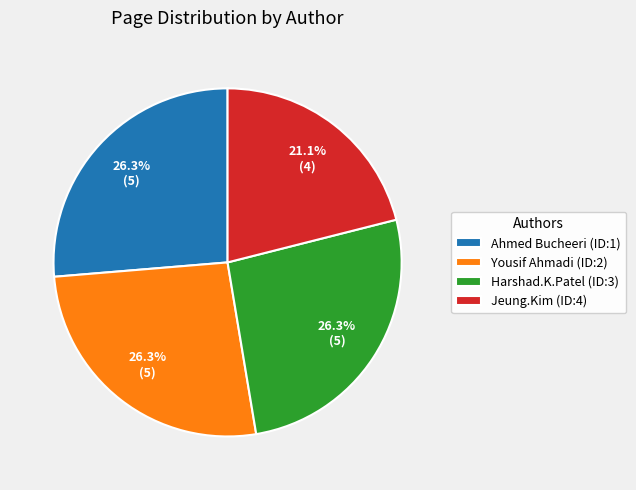

Between Jeung.Kim (ID:4) and Yousif Ahmadi (ID:2), which is larger?

Yousif Ahmadi (ID:2)